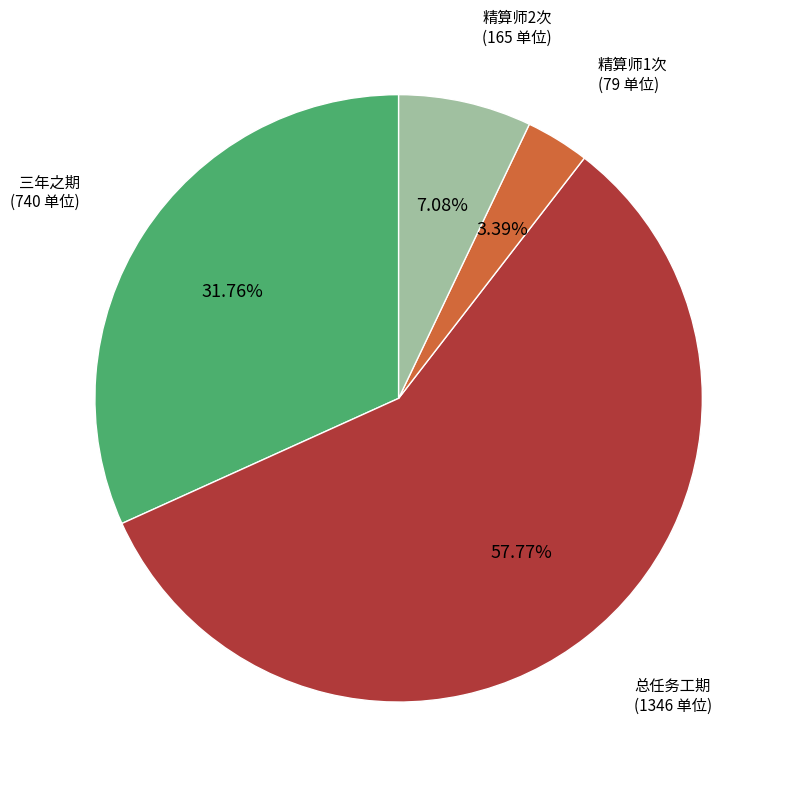

What percentage is the 精算师2次 slice, to the nearest percent?

7%